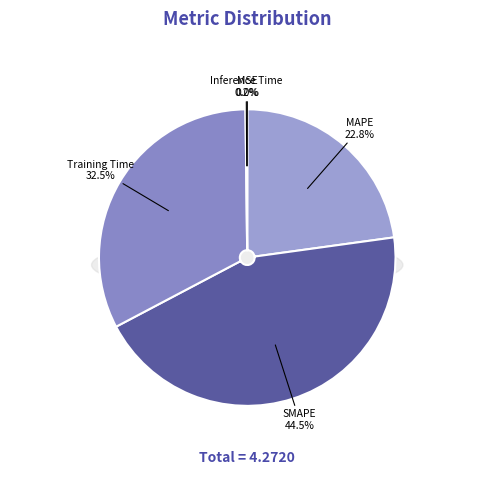

Between MAPE and MSE, which is larger?

MAPE